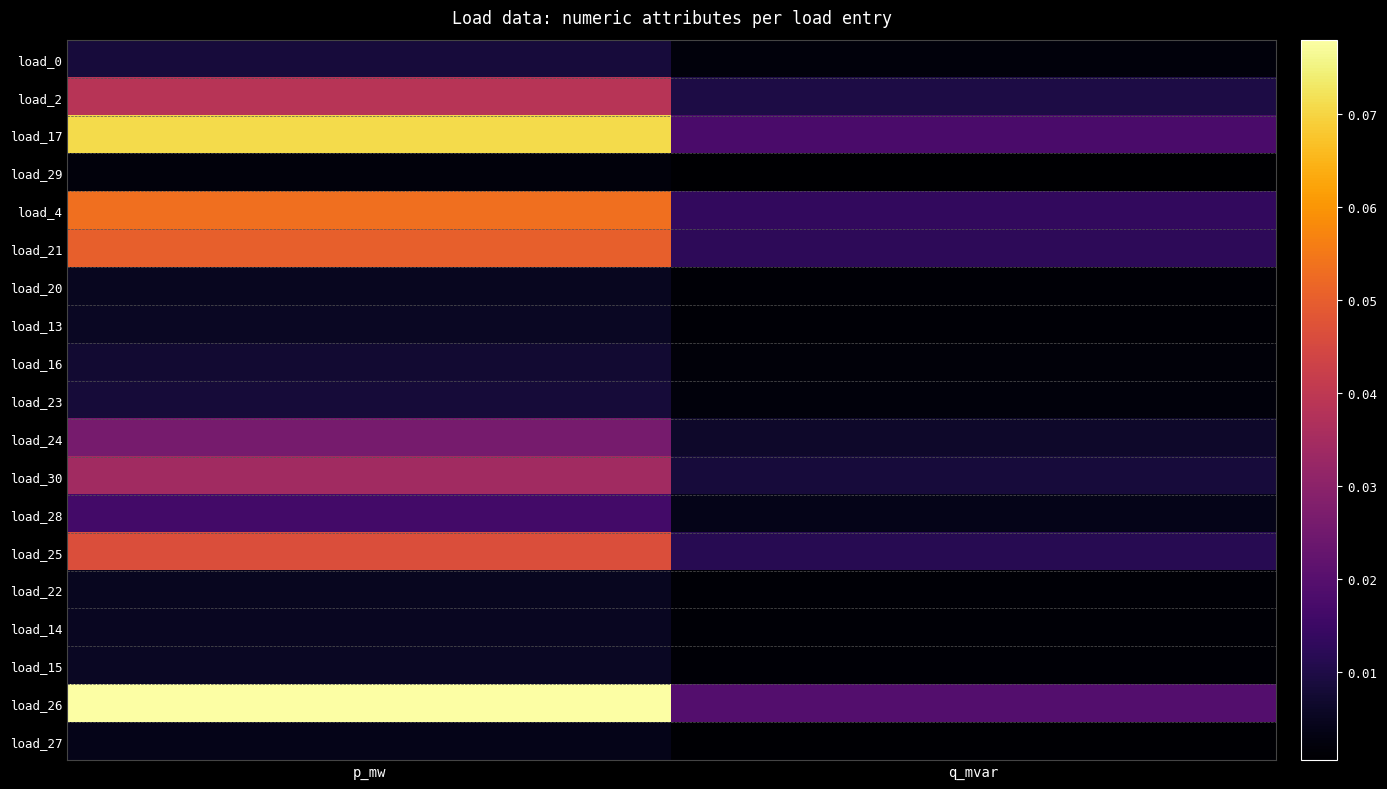

What is the total value across all series at p_mw?

0.5